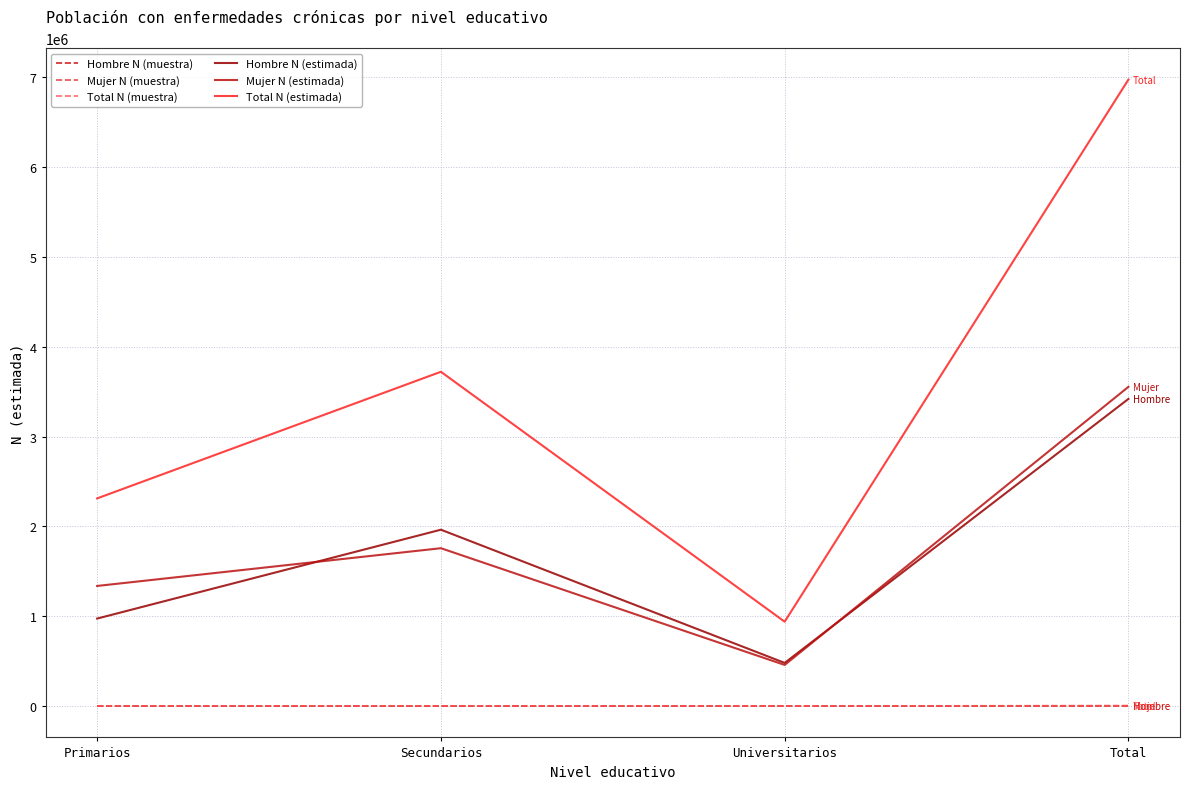

At which label is Total N (estimada) closest to 3956912?

Secundarios